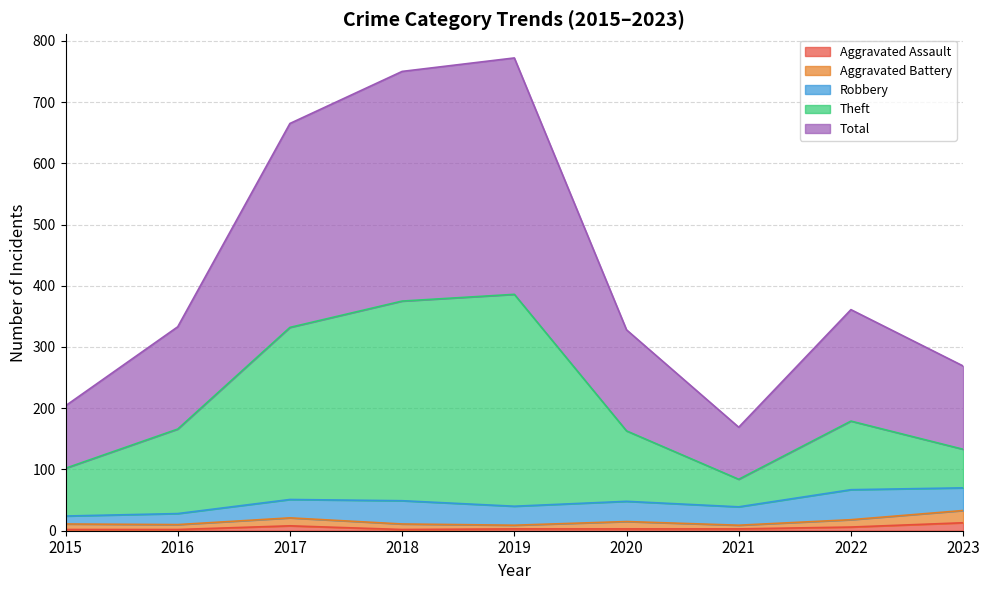

Where is the first local maximum for Theft?

2019